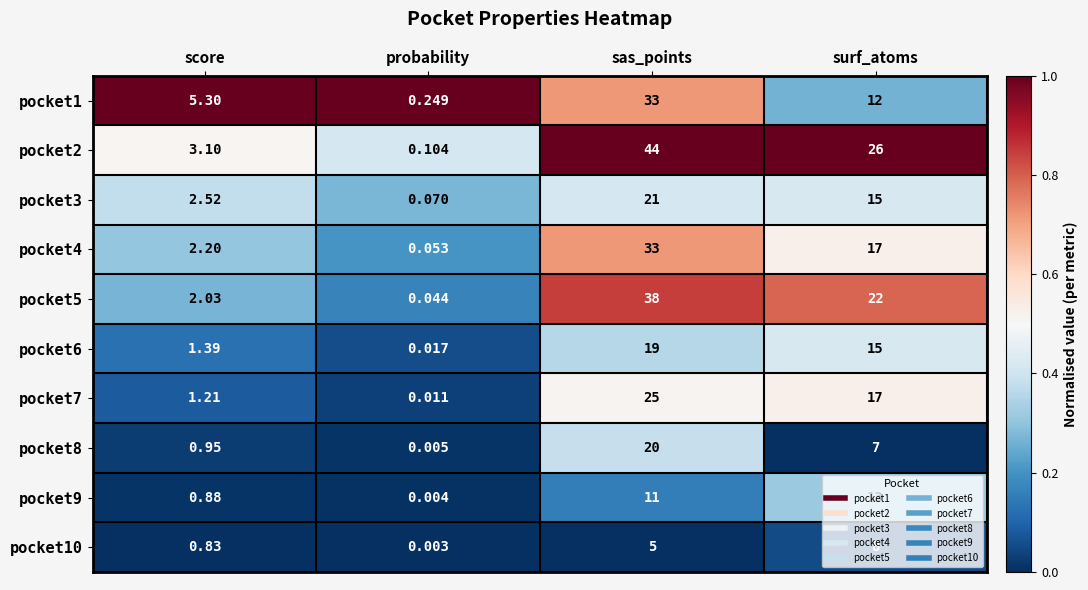

At which label does pocket4 first exceed 17?

sas_points